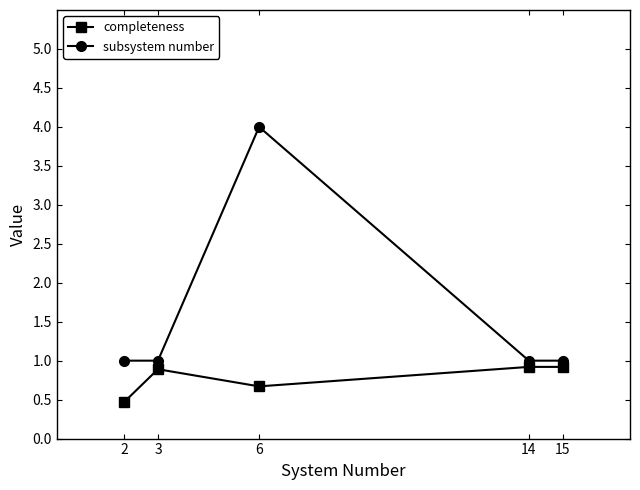

What is the lowest value of the subsystem number series?

1.0